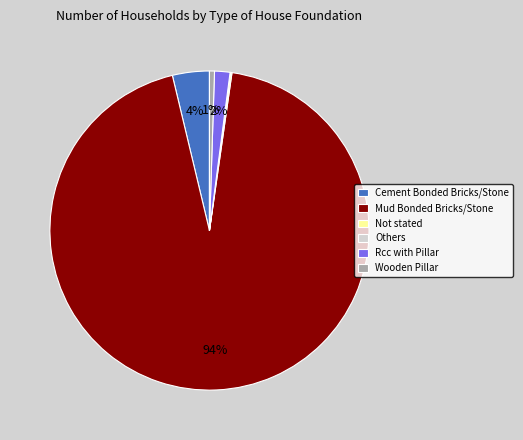

Combined, do Mud Bonded Bricks/Stone and Wooden Pillar account for over 50%?

Yes